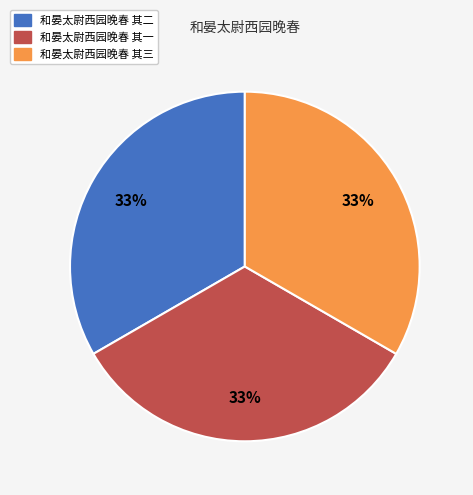

Is it true that 和晏太尉西园晚春 其三 is 33% of the pie?

True